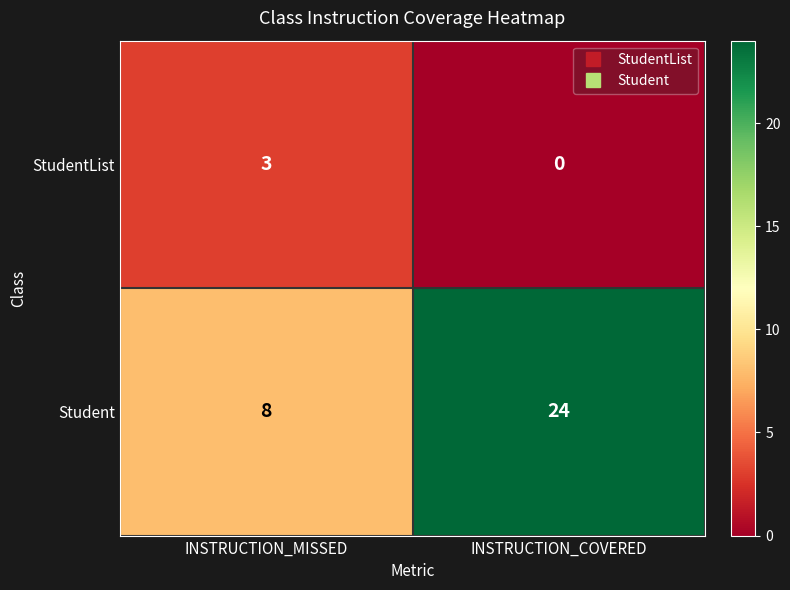

What is the difference between the StudentList values at INSTRUCTION_MISSED and INSTRUCTION_COVERED?

3